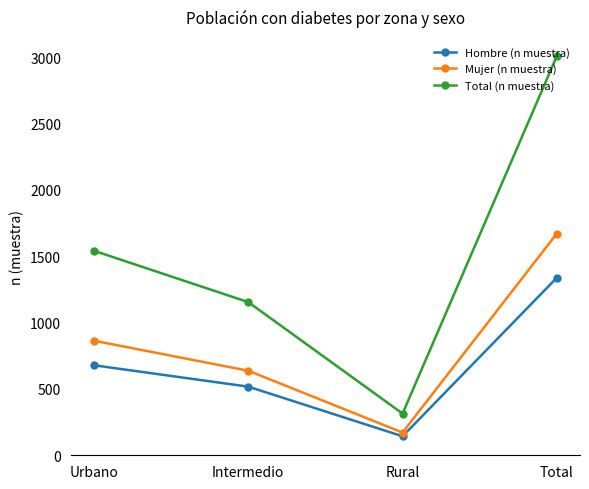

Which category has the lowest value in the Total (n muestra) series?

Rural